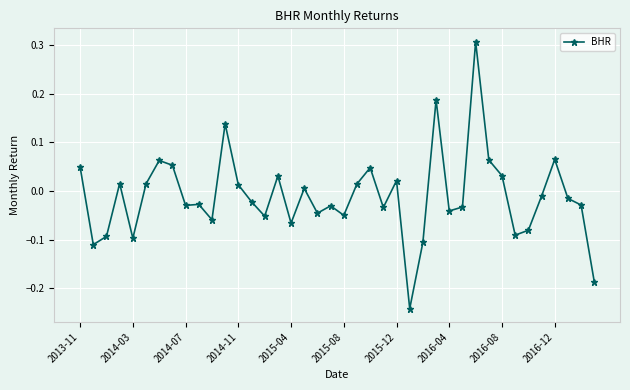

What is the sum of all values?

-0.4